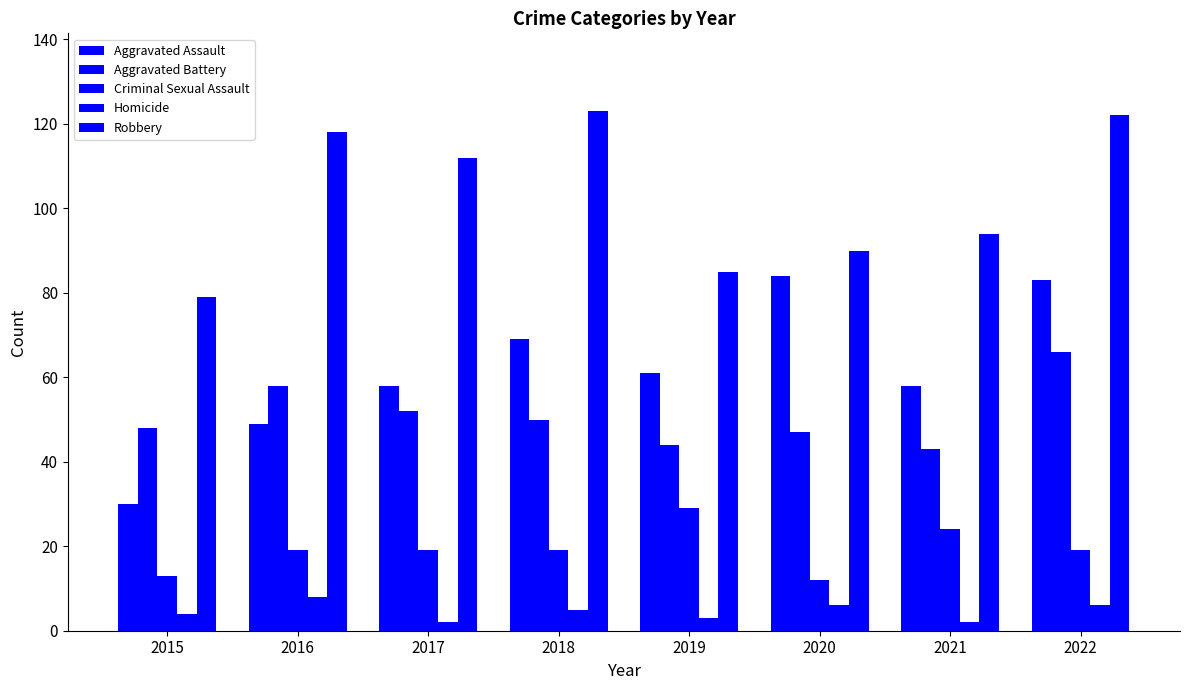

How many categories are shown in the chart?

8